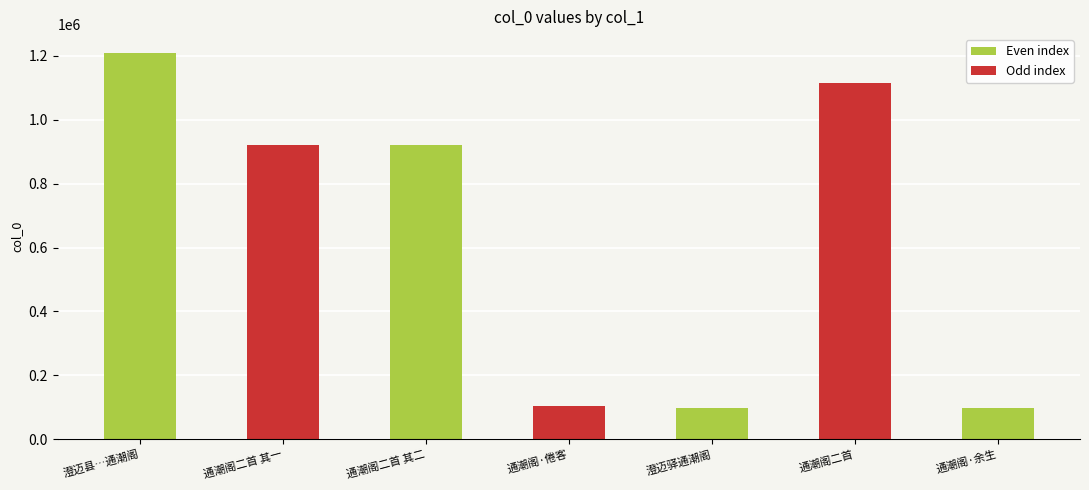

Is it true that the value at 通潮阁·倦客 is 102699?

True